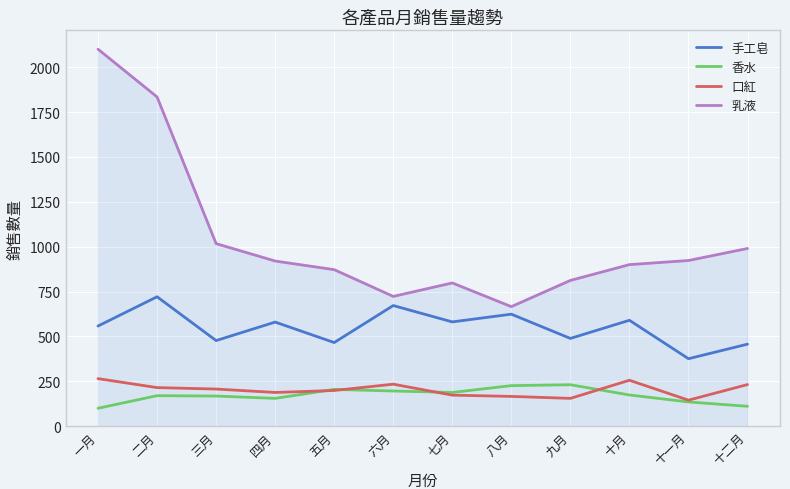

Which series has the widest spread of values?

乳液